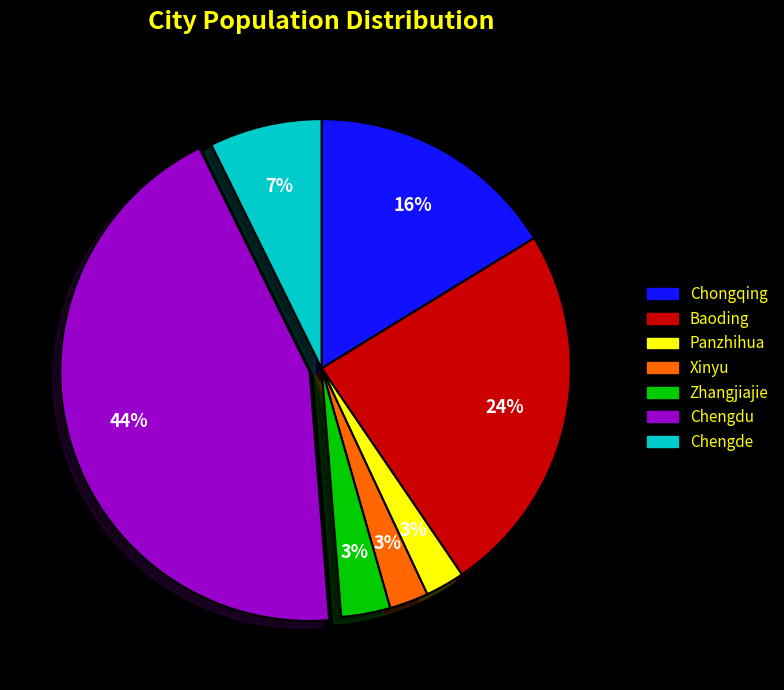

How many segments does this pie chart have?

7